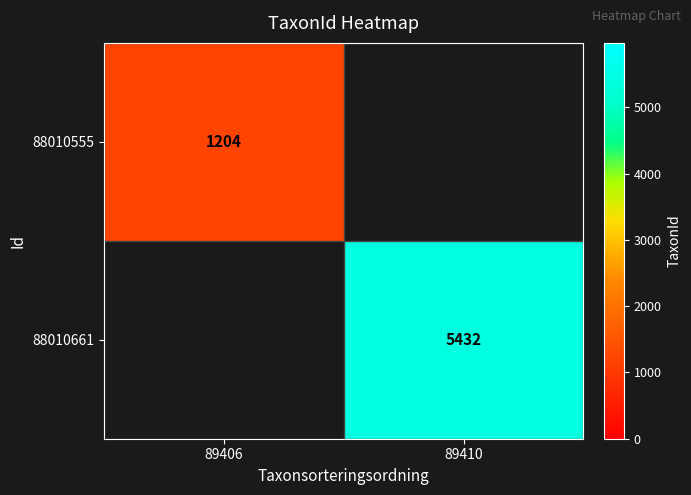

True or false: 88010661 has a value of 5432 at 89410.

True